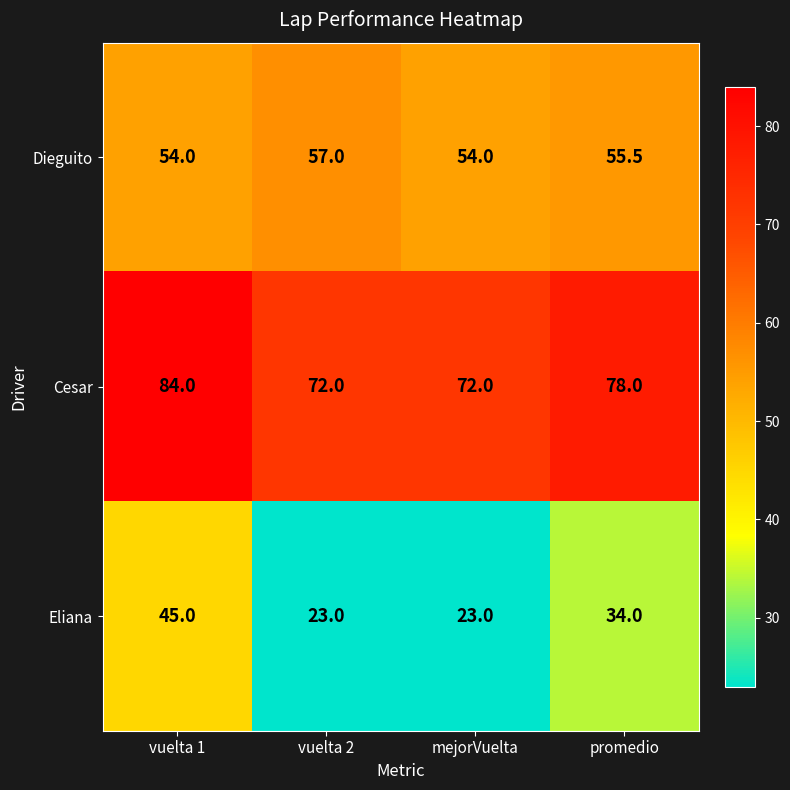

Between vuelta 1 and mejorVuelta, which series saw the biggest shift?

Eliana